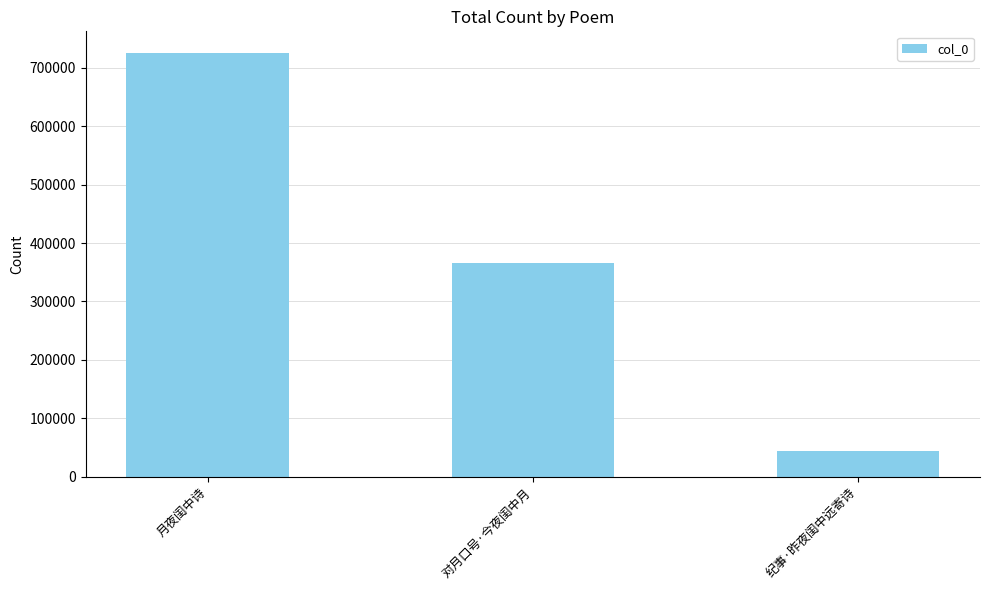

What is the sum of the values at 月夜闺中诗 and 对月口号·今夜闺中月?

1092397